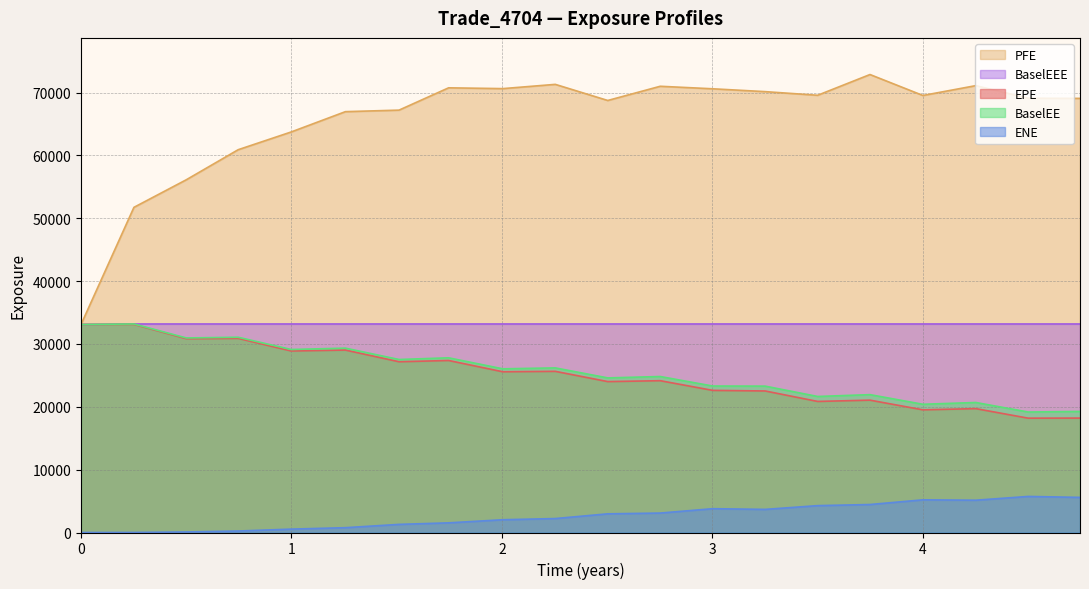

What is the average value of the EPE series?

25126.5